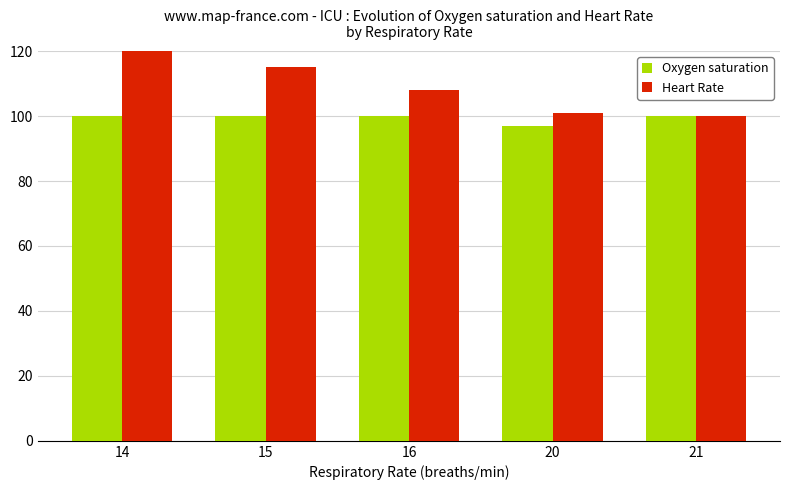

The value of Heart Rate at 14 is 175. True or false?

False